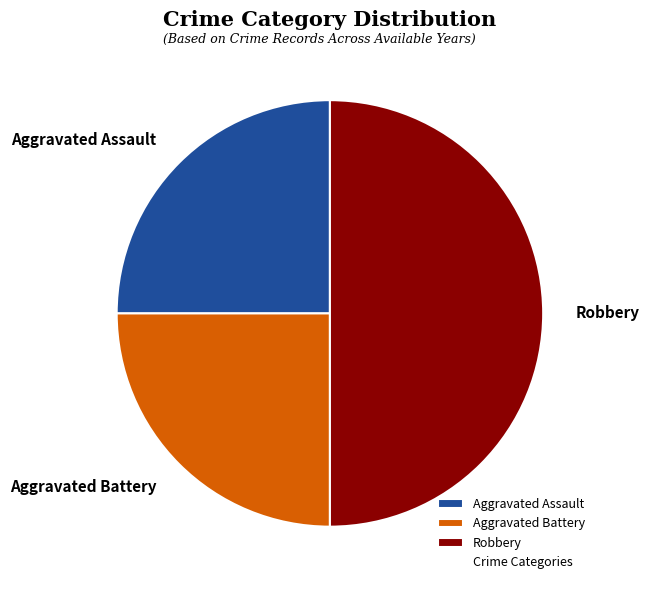

What is the largest slice in the pie chart?

Robbery